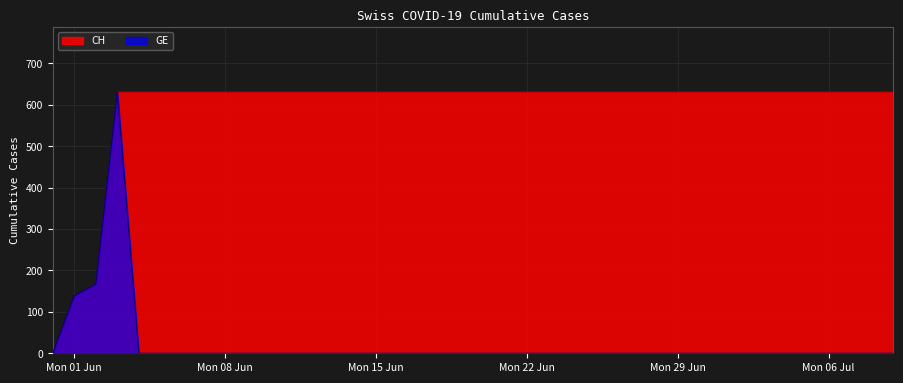

What is the sum of all GE values?

937